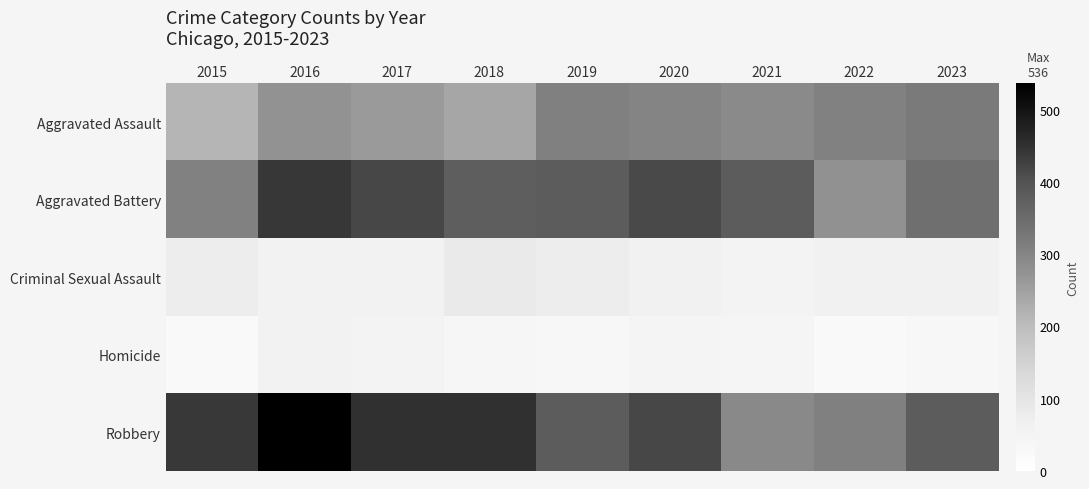

What is the smallest value displayed?

25